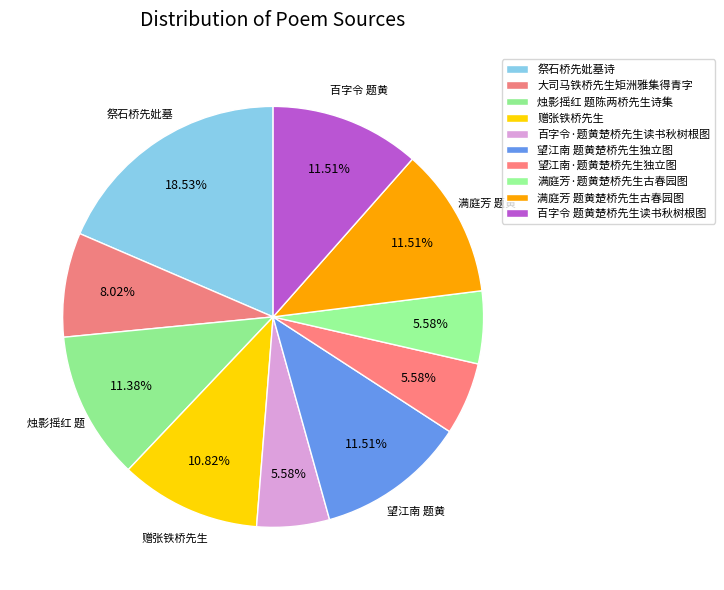

To the nearest percent, what is the average slice percentage?

10%